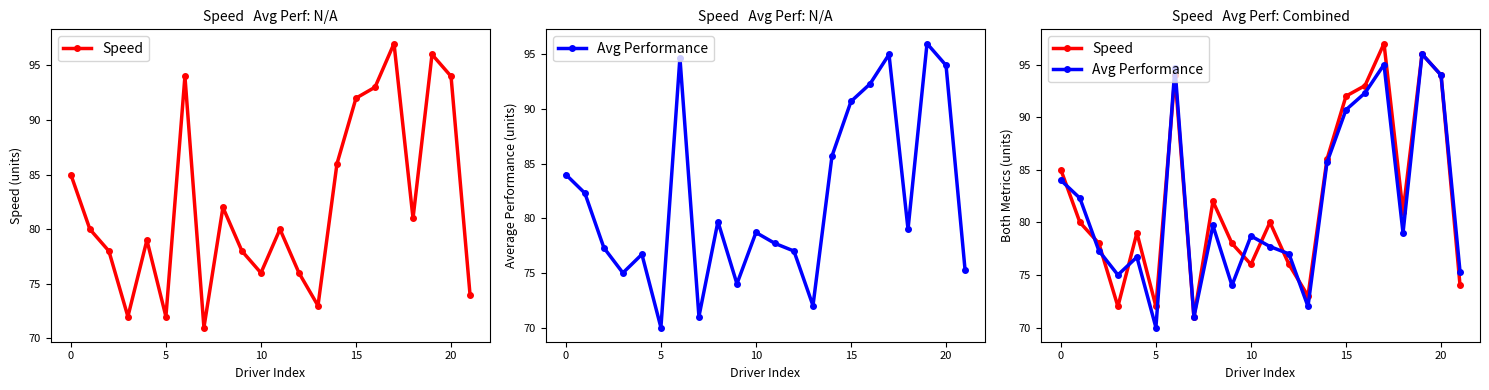

What is the label of the 4th point from the right?

18